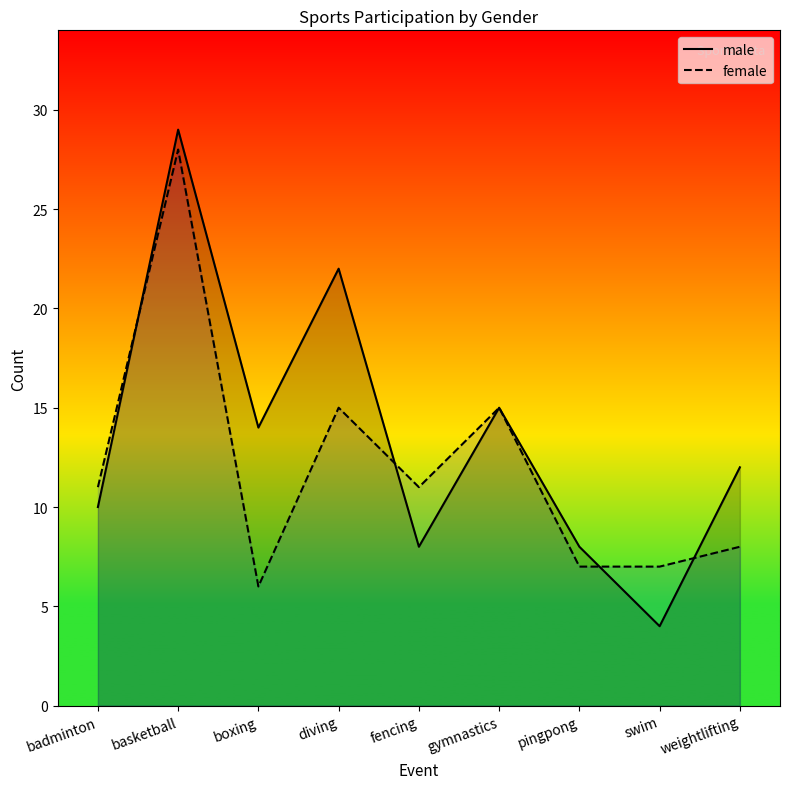

Reading left to right, list all the values displayed in this chart.

male: badminton=10	basketball=29	boxing=14	diving=22	fencing=8	gymnastics=15	pingpong=8	swim=4	weightlifting=12
female: badminton=11	basketball=28	boxing=6	diving=15	fencing=11	gymnastics=15	pingpong=7	swim=7	weightlifting=8